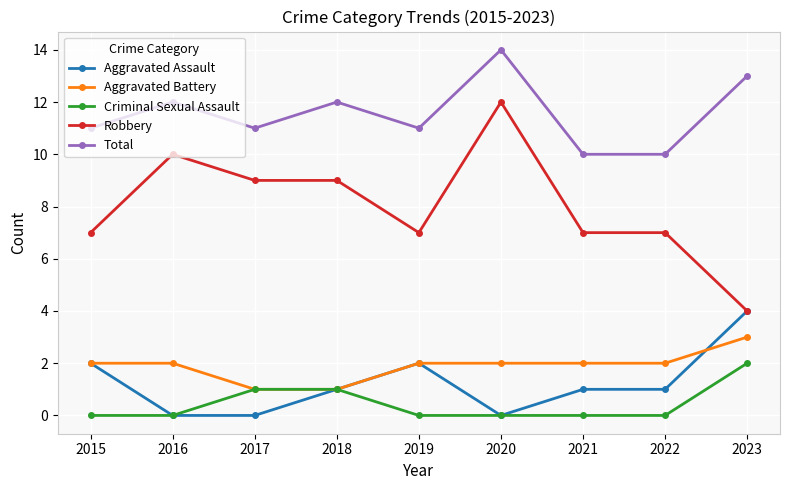

How many lines are shown in the chart?

5